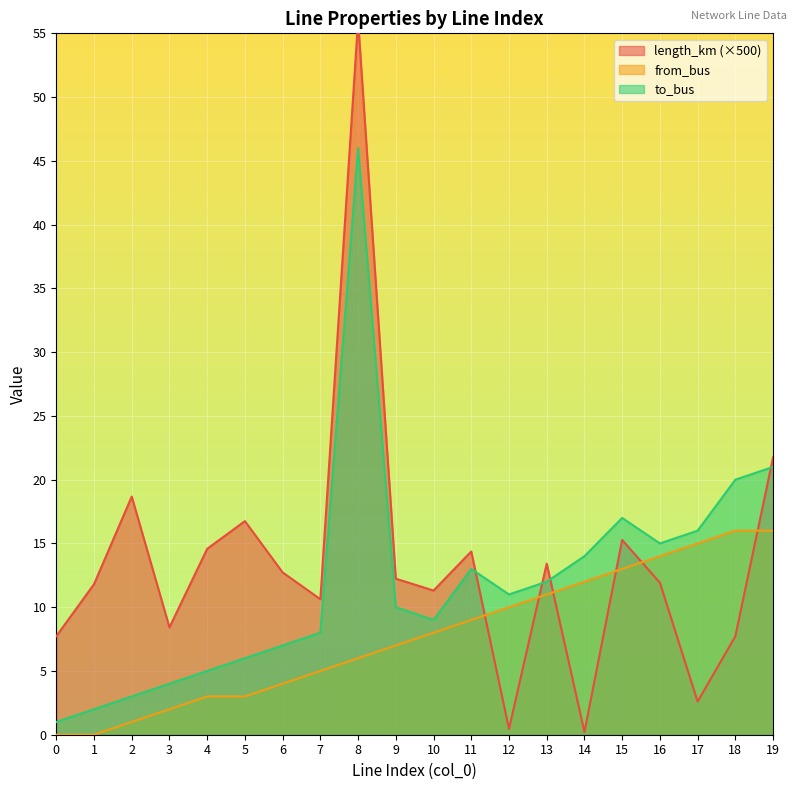

At 2, list the series in order from largest to smallest.

length_km, to_bus, from_bus